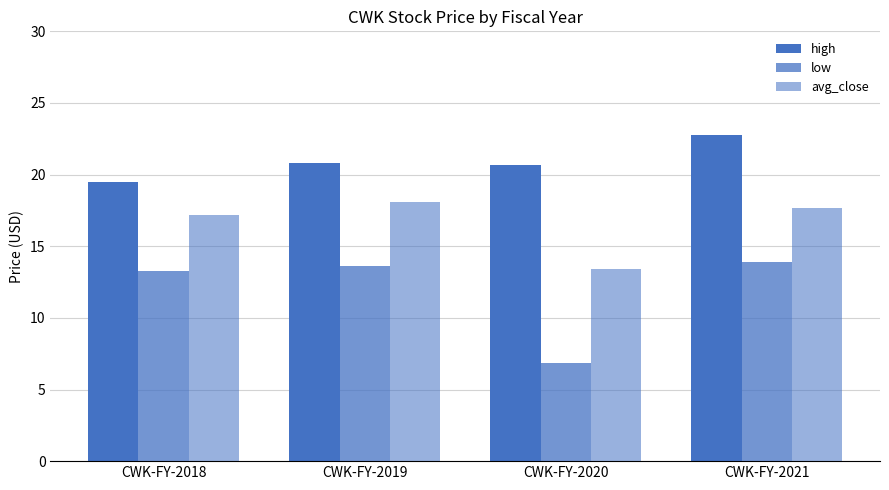

The value of high at CWK-FY-2018 is 30.6. True or false?

False